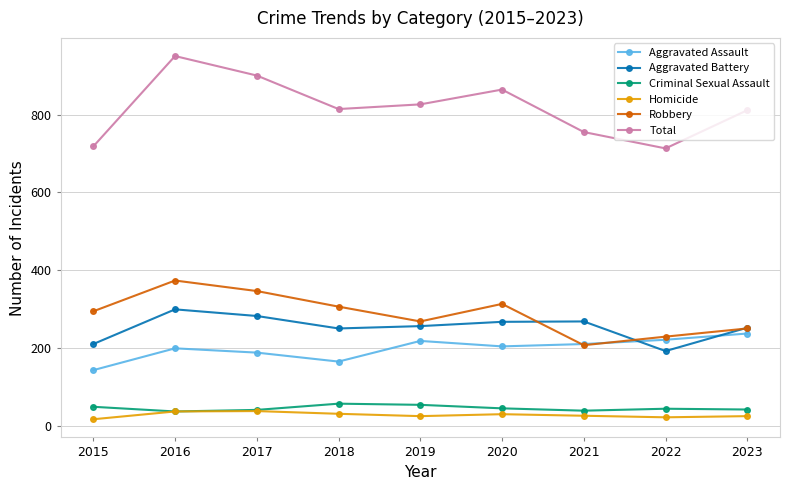

True or false: Robbery and Homicide cross at least once.

False